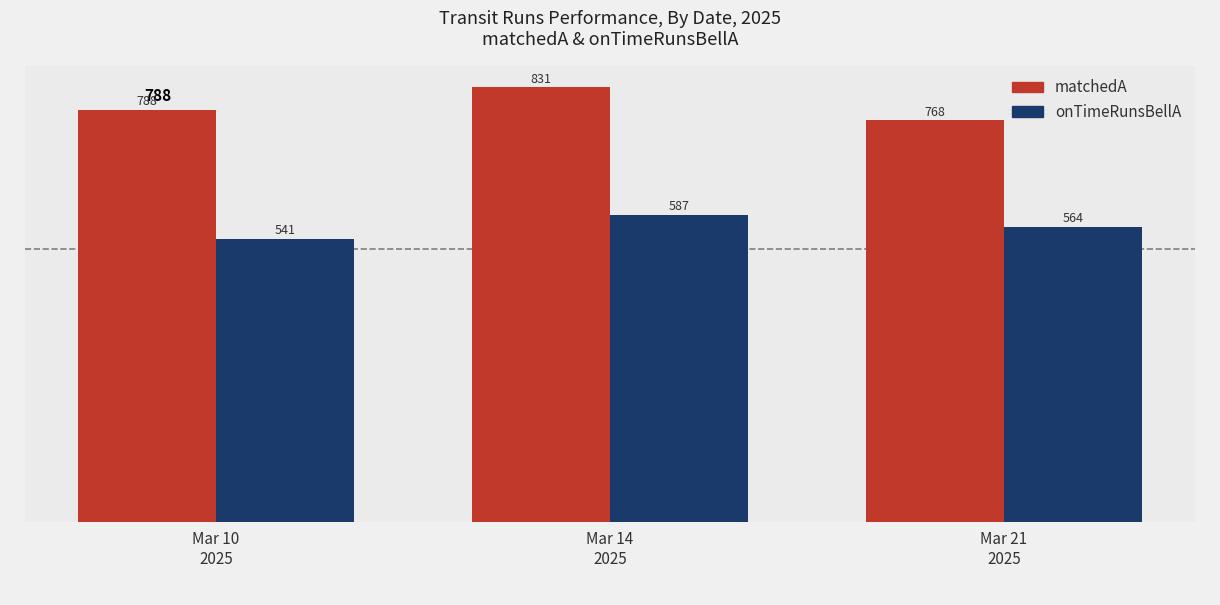

How many data points in onTimeRunsBellA are less than 564?

1